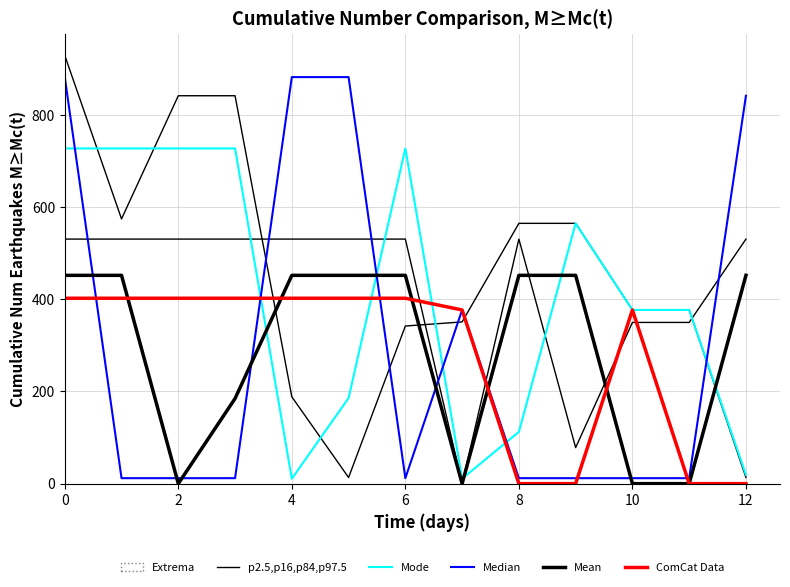

True or false: Mean has more than 2 points higher than both neighbors.

False